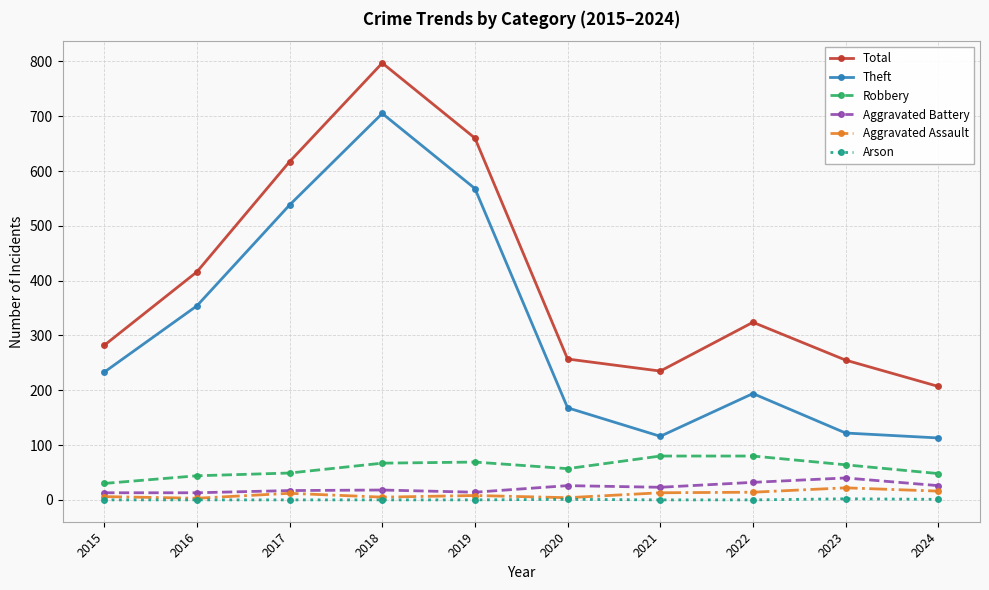

How many interior local valleys does the Total series have?

1